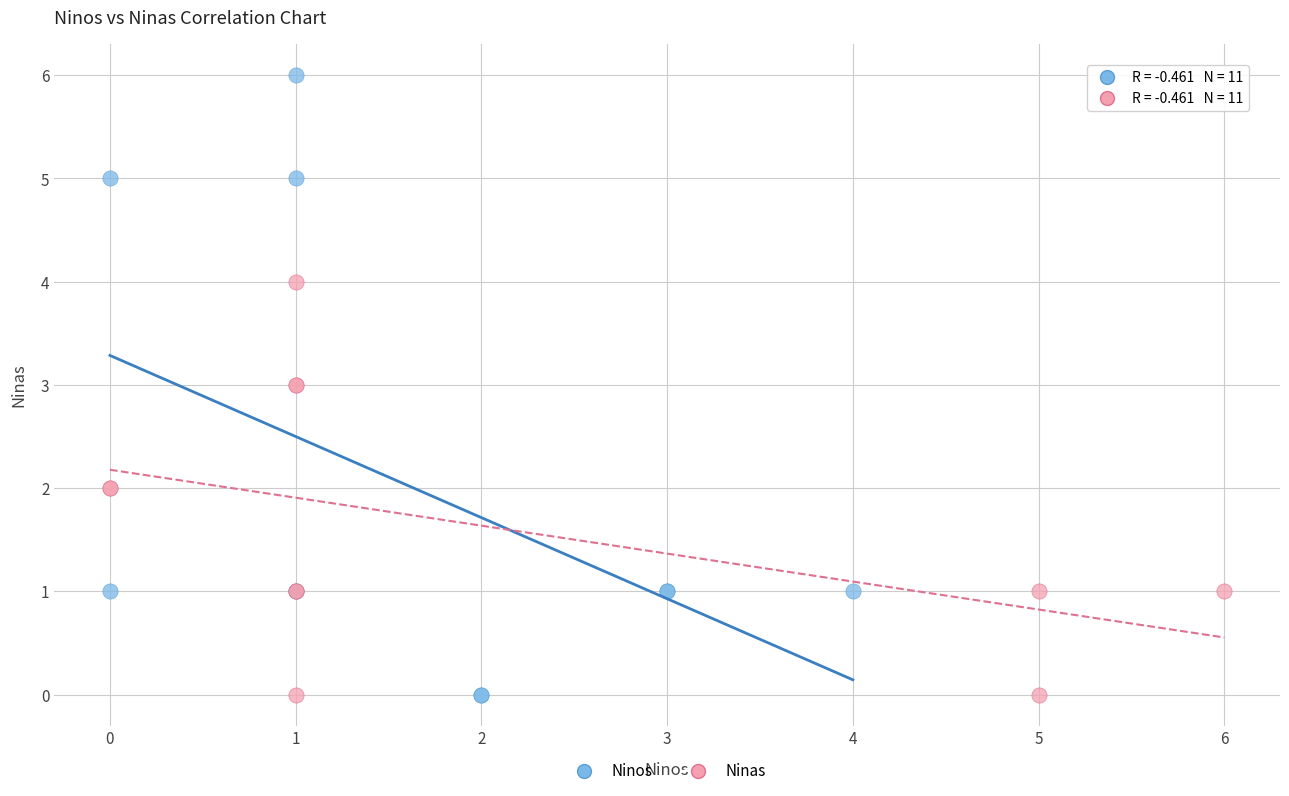

Which series contains the highest Y value?

Ninos